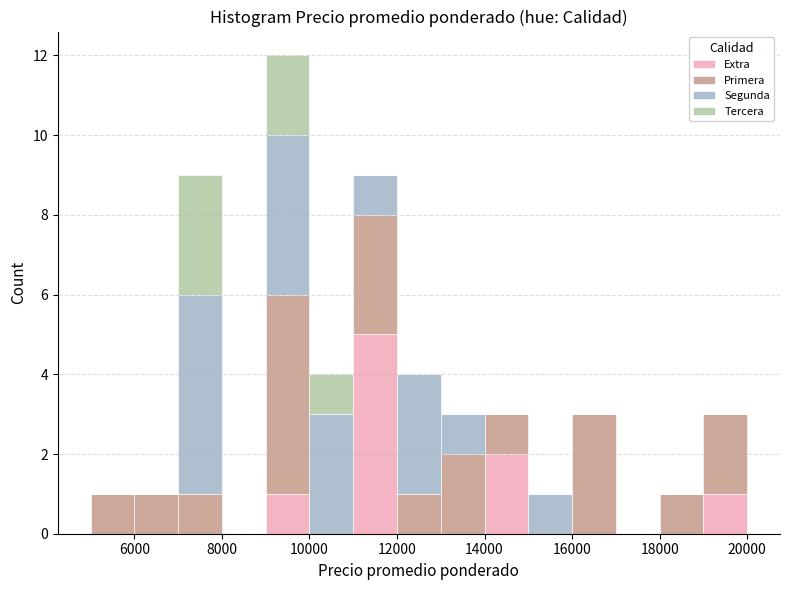

Reading left to right, list every stacked bar in this chart as the range it spans on the x-axis followed by its total height. The values are not printed on the chart, so give them approximately, as read against the axis.

5000 to 6000: 1
6000 to 7000: 1
7000 to 8000: 9
8000 to 9000: 0
9000 to 10000: 12
10000 to 11000: 4
11000 to 12000: 9
12000 to 13000: 4
13000 to 14000: 3
14000 to 15000: 3
15000 to 16000: 1
16000 to 17000: 3
17000 to 18000: 0
18000 to 19000: 1
19000 to 20000: 3